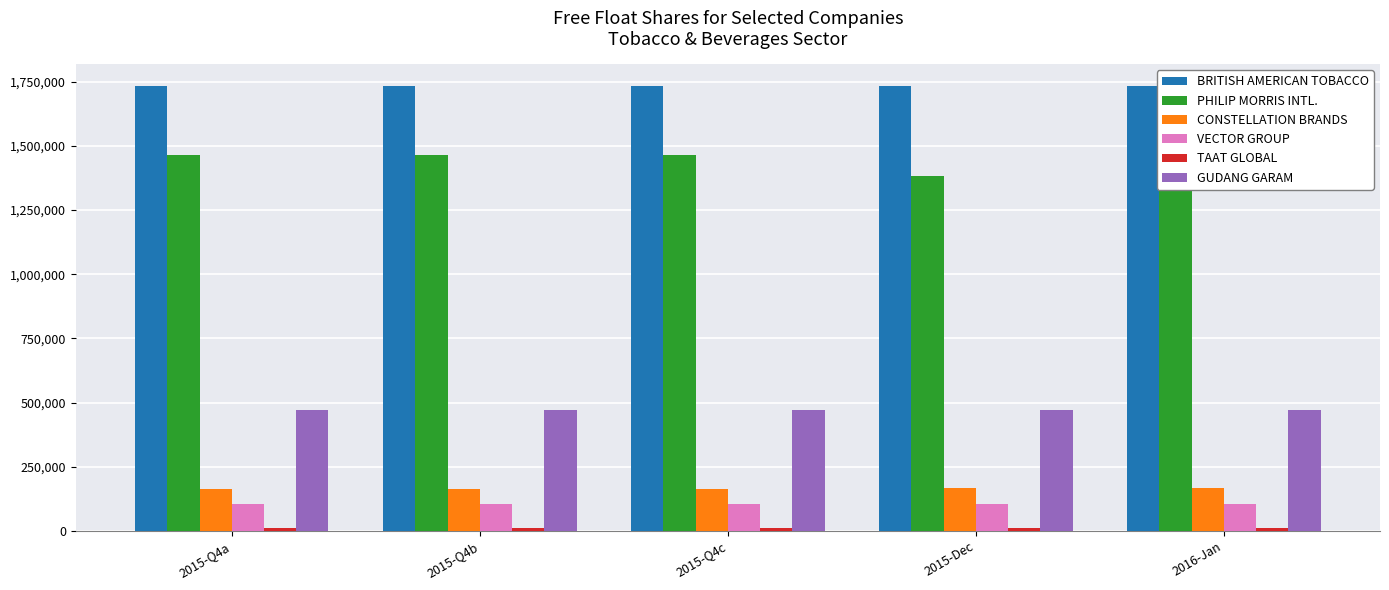

Which series has the largest total across all categories?

BRITISH AMERICAN TOBACCO